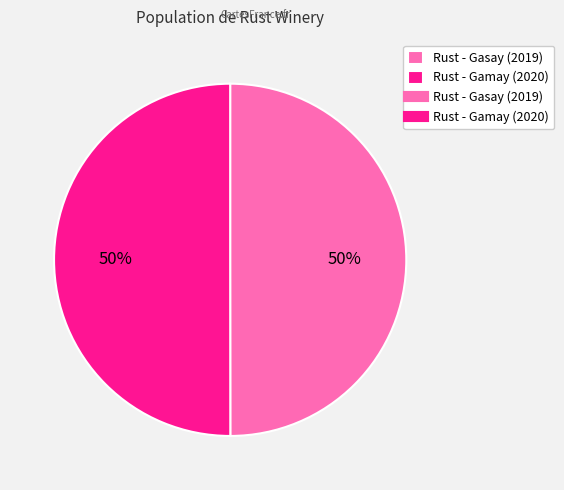

How many slices are in this pie chart?

2